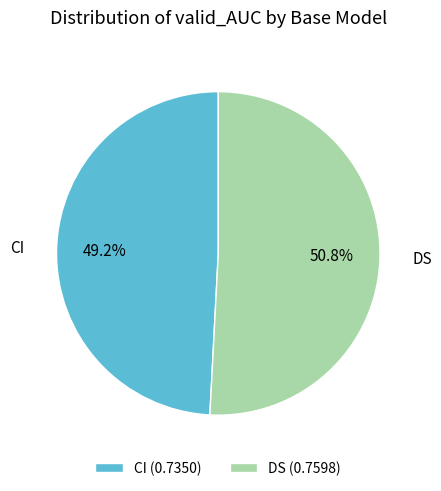

Rank the categories by value from lowest to highest.

CI, DS